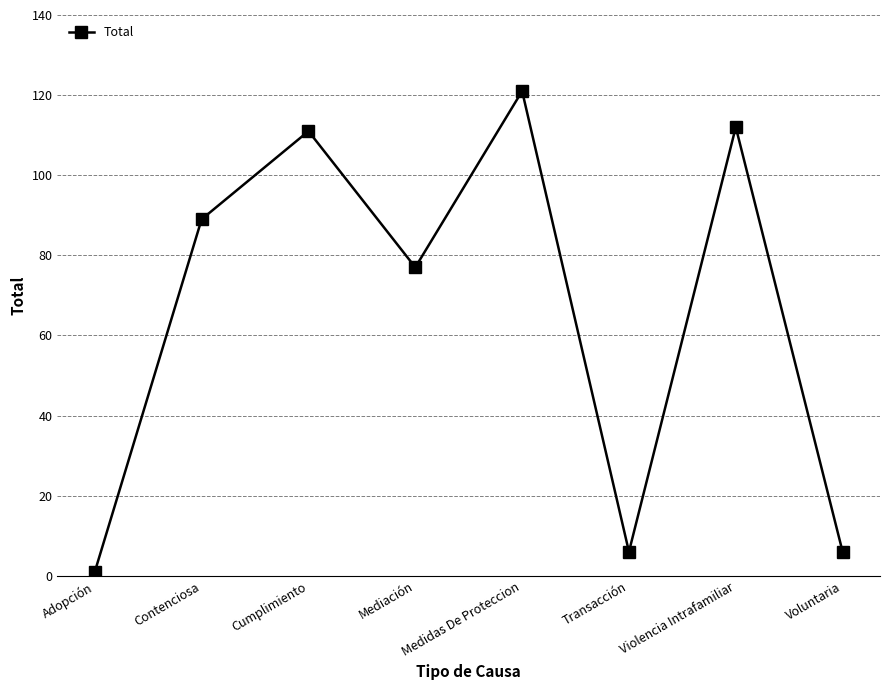

Reading right to left, extract all data points from this chart.

6	112	6	121	77	111	89	1